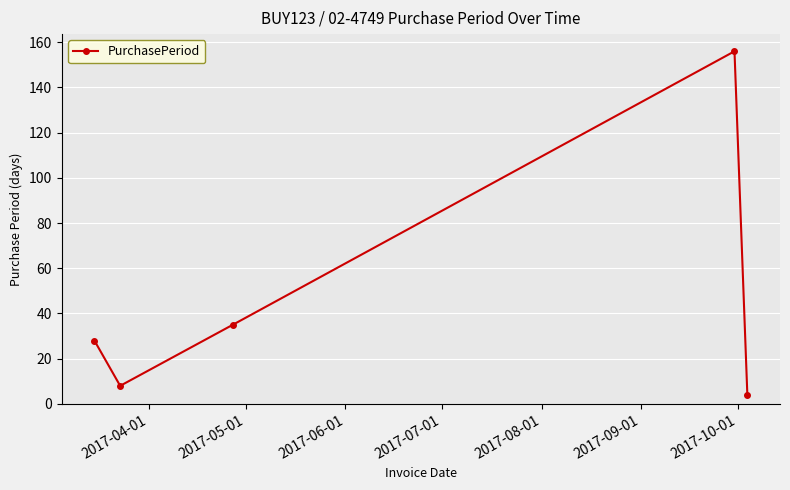

How many interior local peaks (higher than both neighbors) does the data have?

1